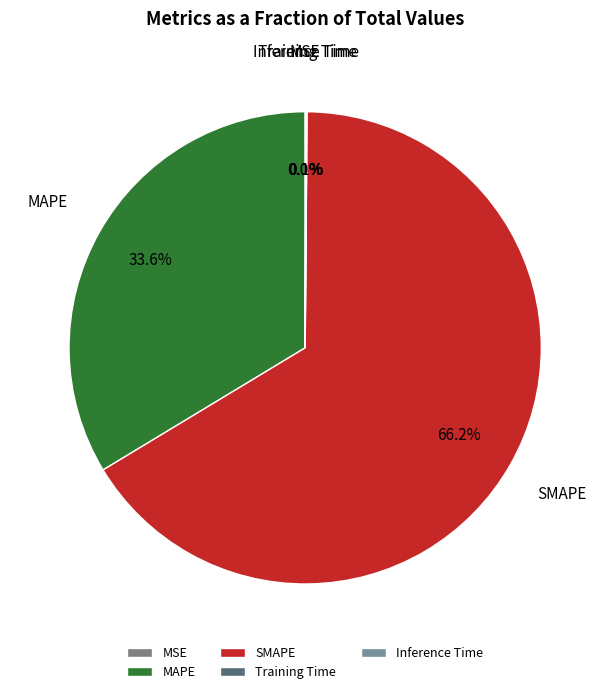

Which category accounts for the majority?

SMAPE